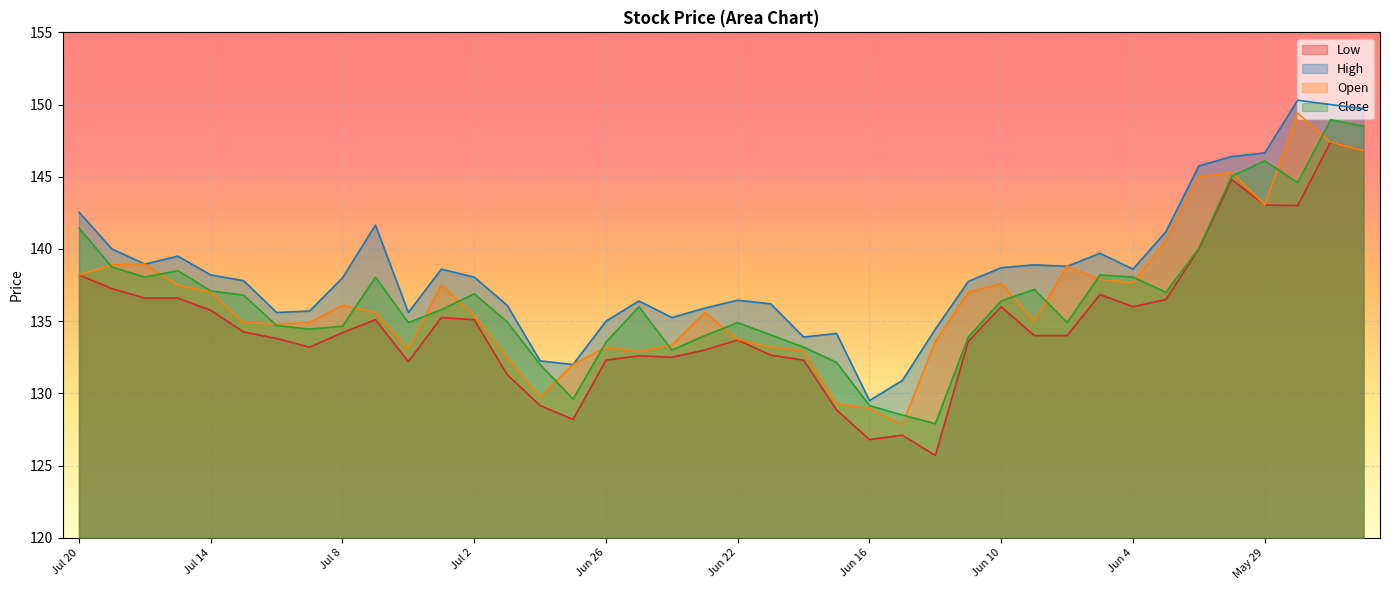

At which category is the sum across all series the highest?

May 27